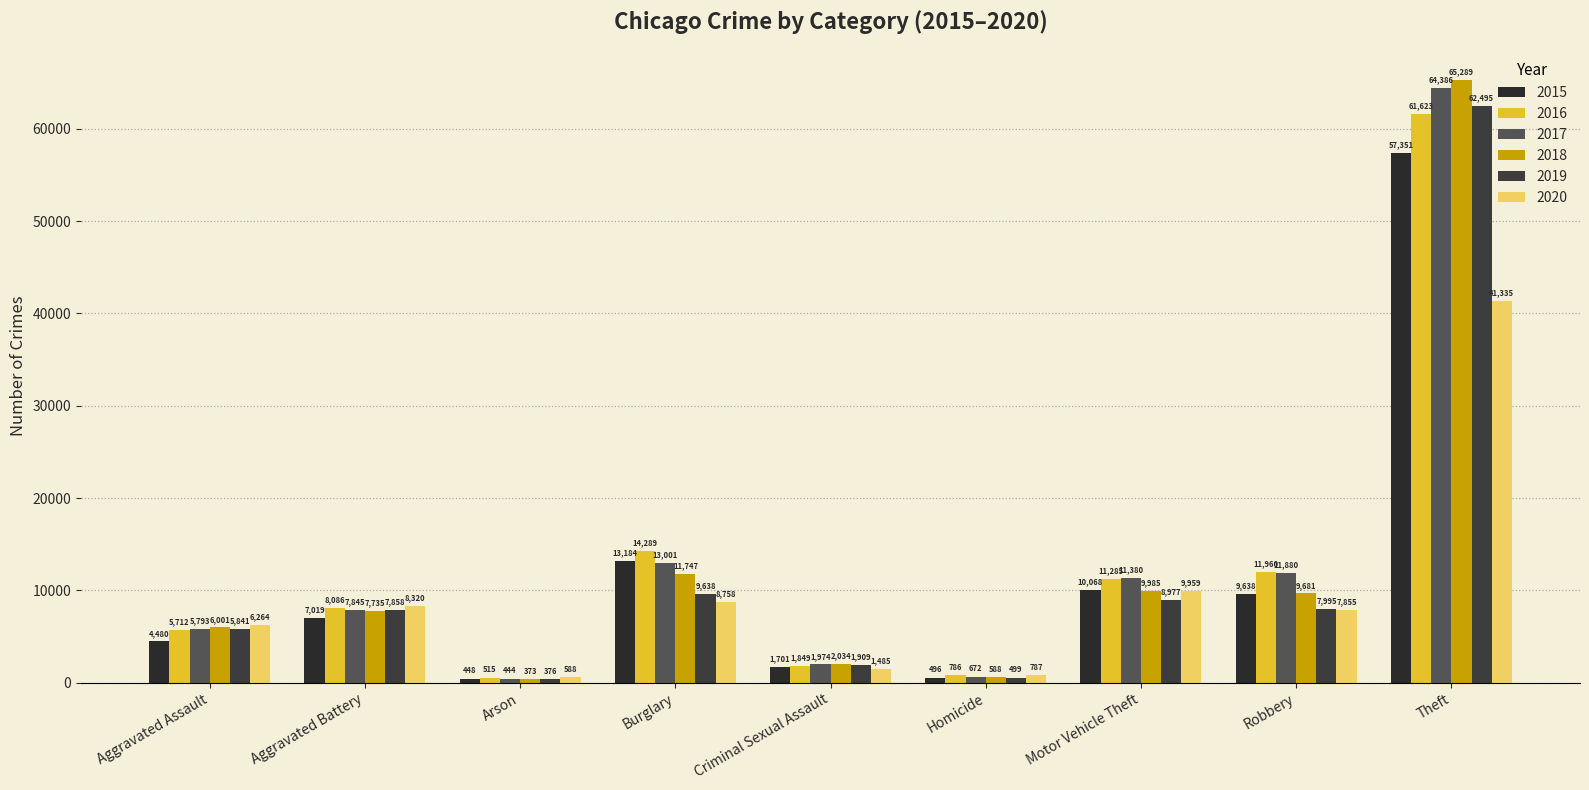

Are the bars grouped side by side (vs. stacked)?

Yes